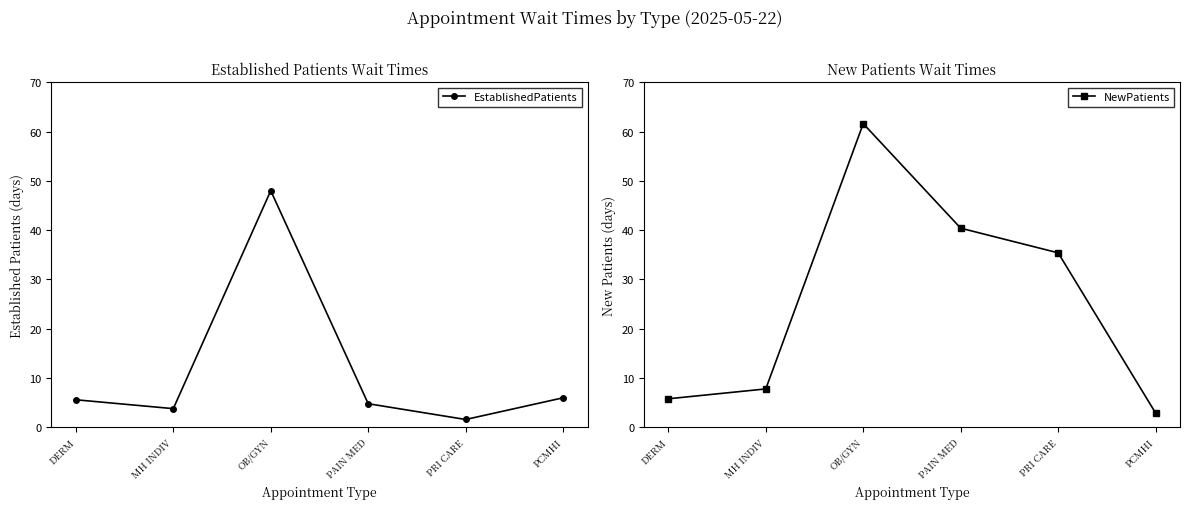

How many lines are shown in the chart?

2